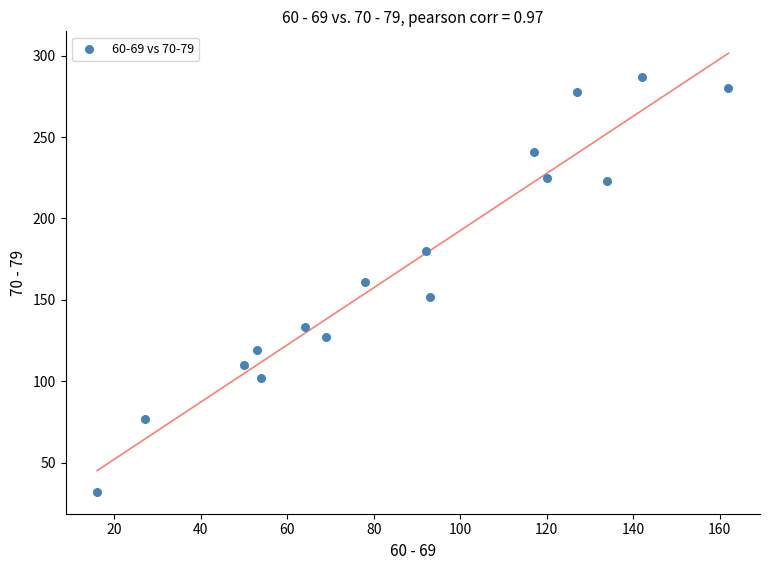

What is the range of Y values (max minus min)?

255